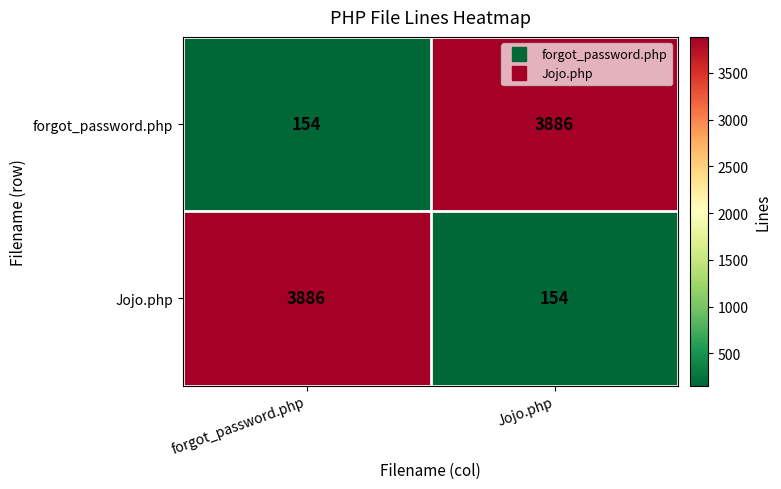

What is the spread (max minus min) of values at forgot_password.php?

3732